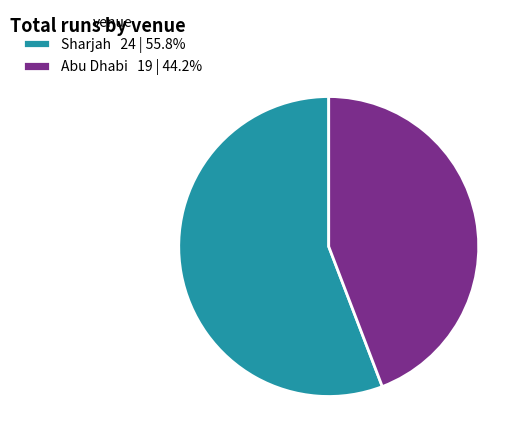

Does Sharjah 24 | 55.8% represent more than half of the total?

Yes